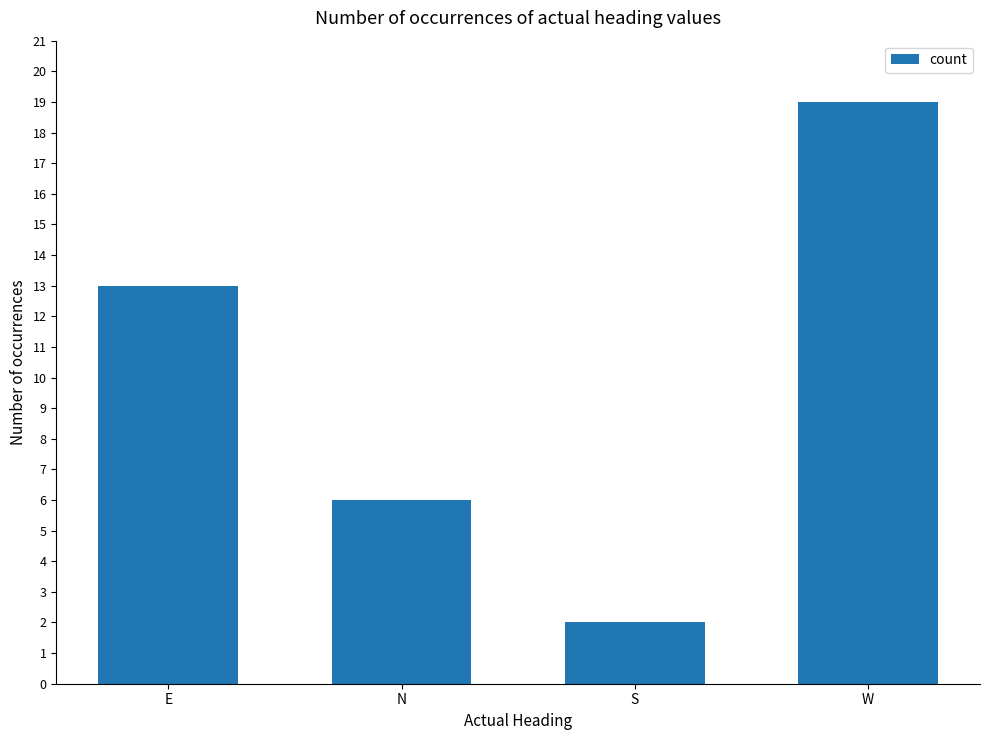

Reading left to right, transcribe all the data shown in this chart.

13	6	2	19